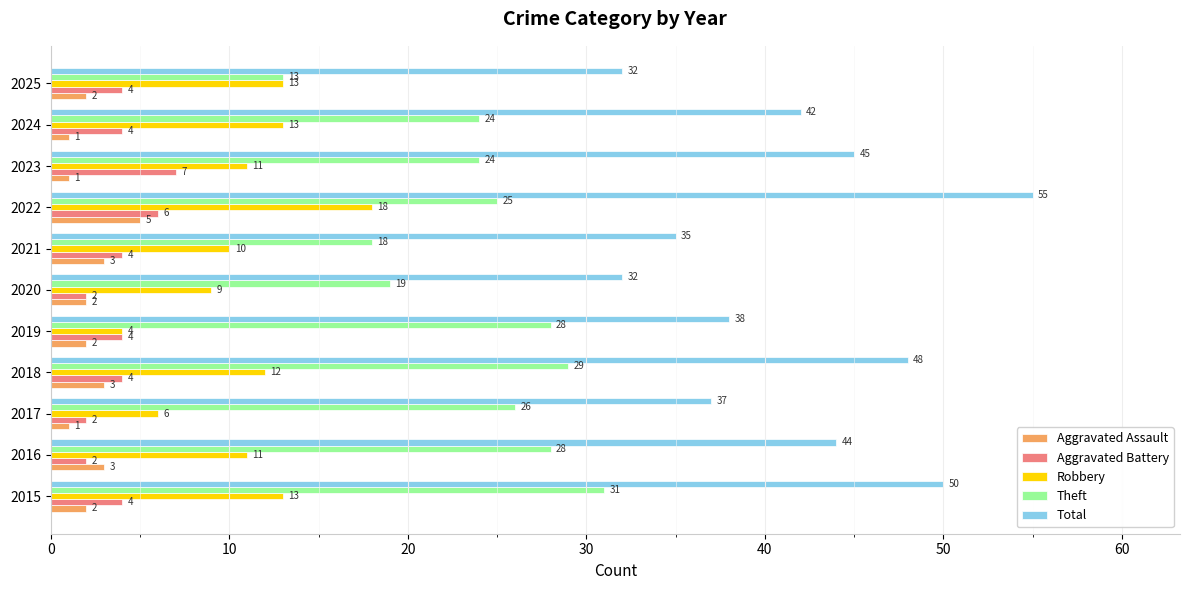

What is the greatest value displayed?

55